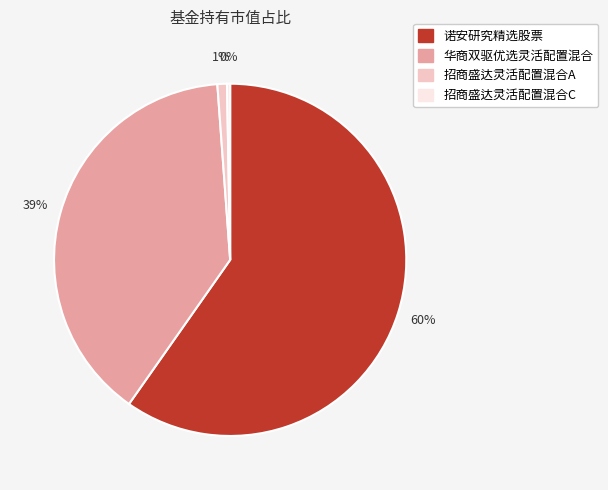

Is 诺安研究精选股票 the majority of the pie?

Yes